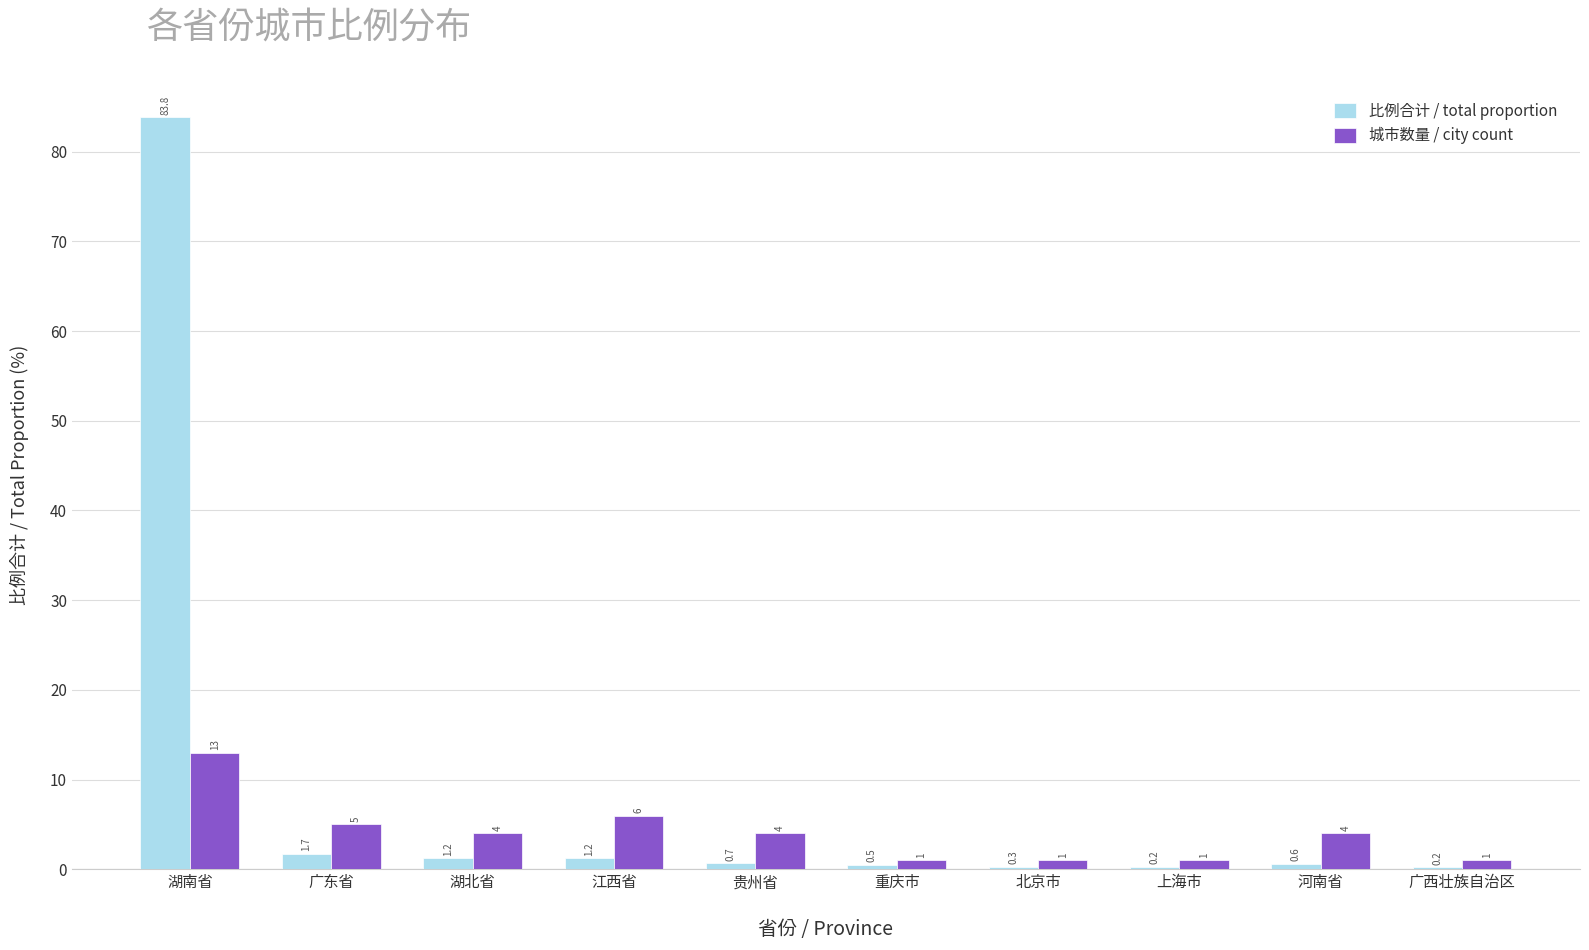

What is the total value across all series at 贵州省?

4.7